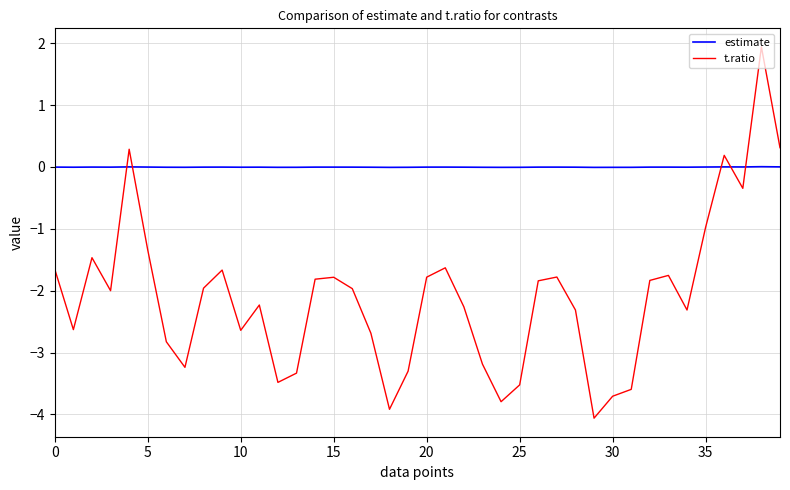

Is this an area chart (filled region under the line)?

No